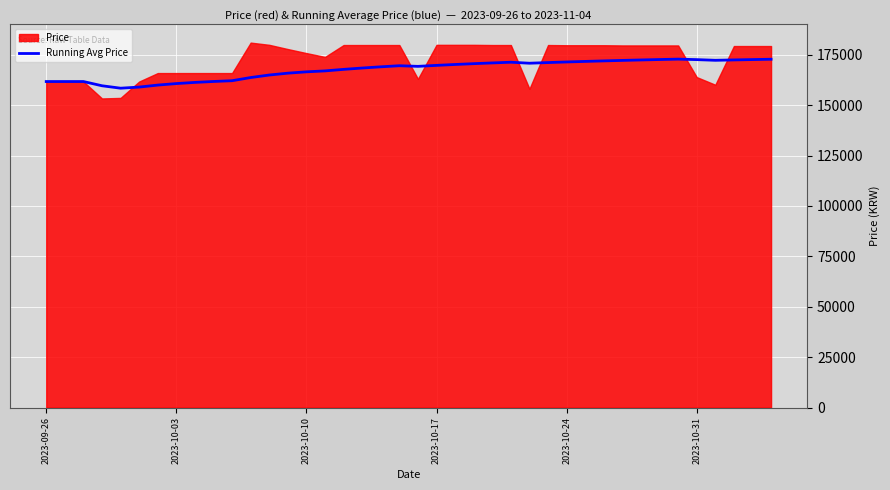

What is the lowest value of the Running Avg Price series?

158398.0